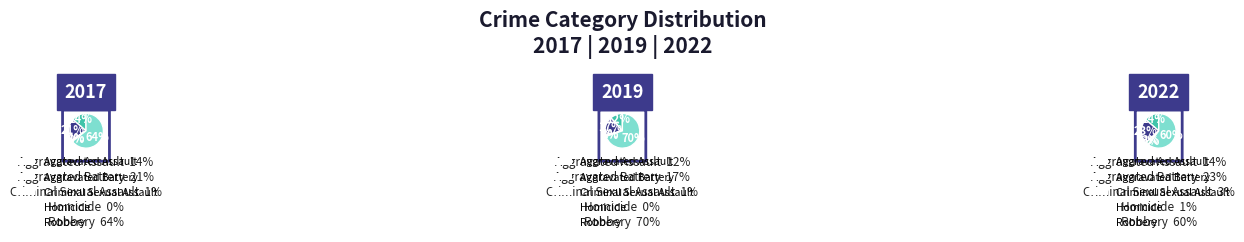

How many slices are in this pie chart?

5